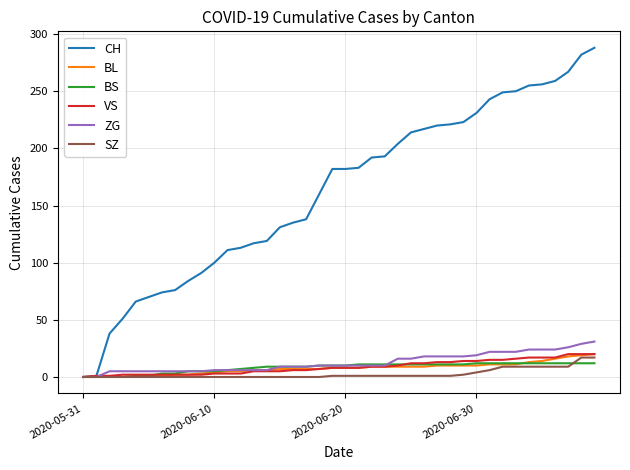

What is the average value of the CH series?

162